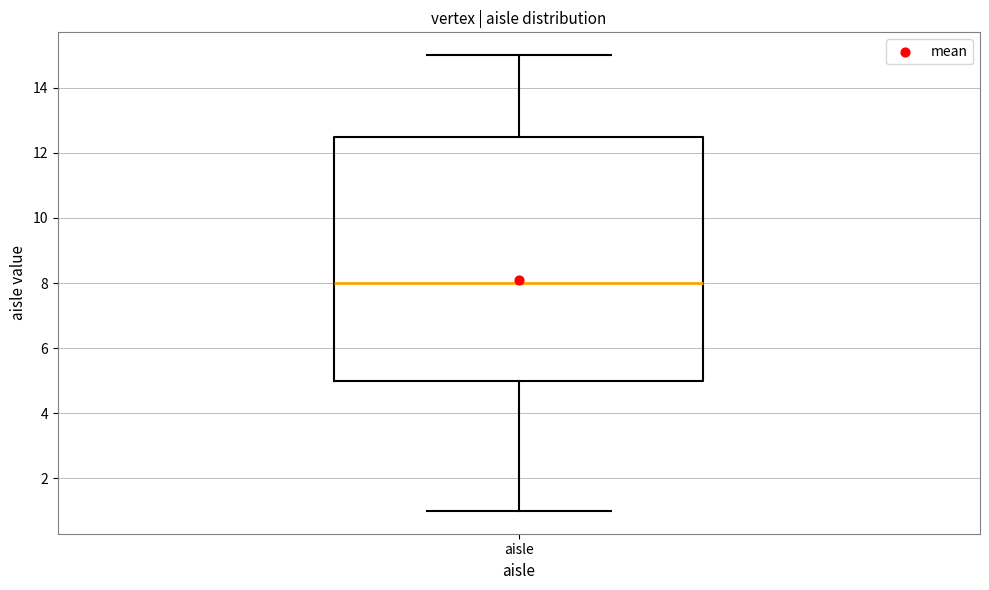

Where does the lower whisker of the box for aisle end on the y-axis? The values are not printed on the chart, so give them approximately, as read against the axis.

1.0